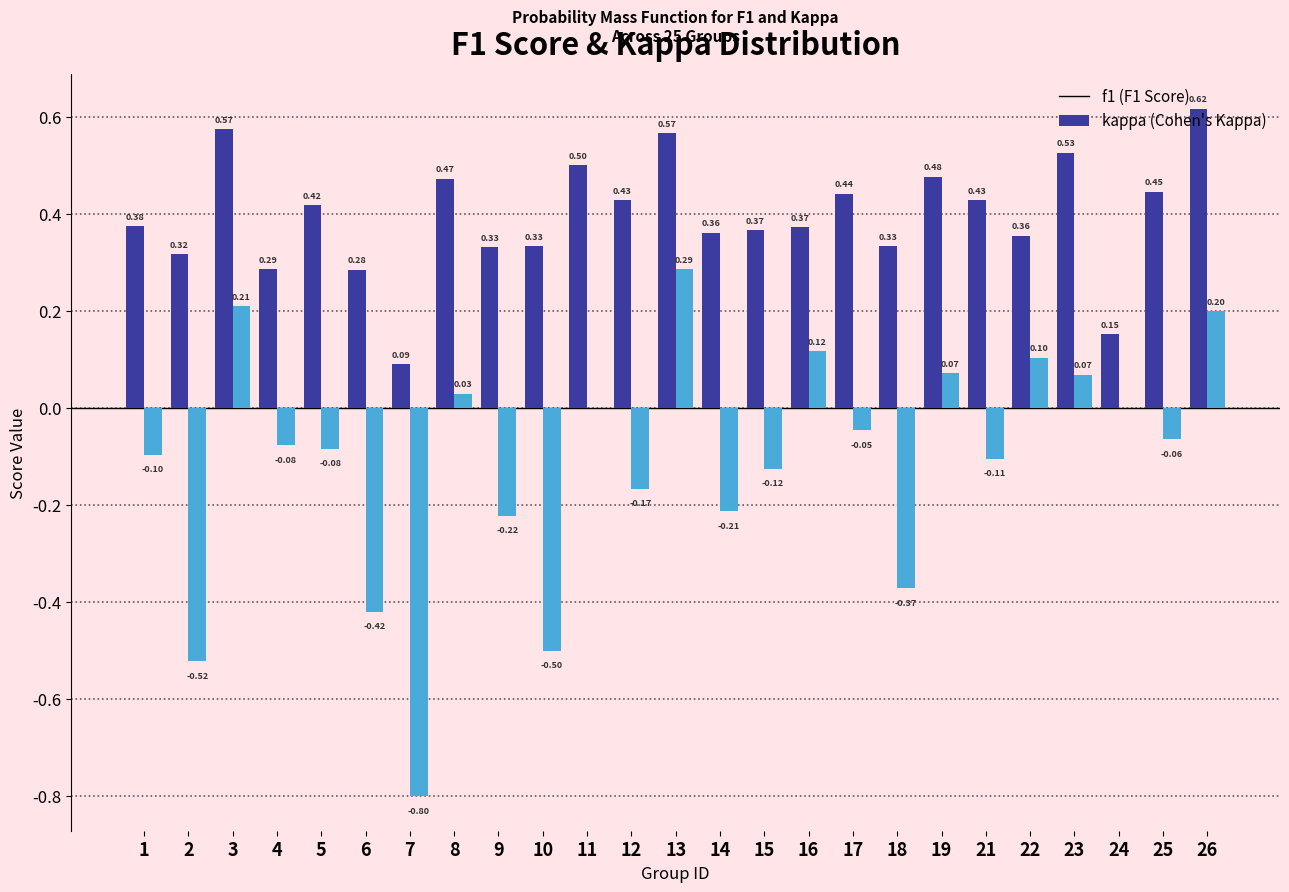

What is the total value across all series at 13?

0.9